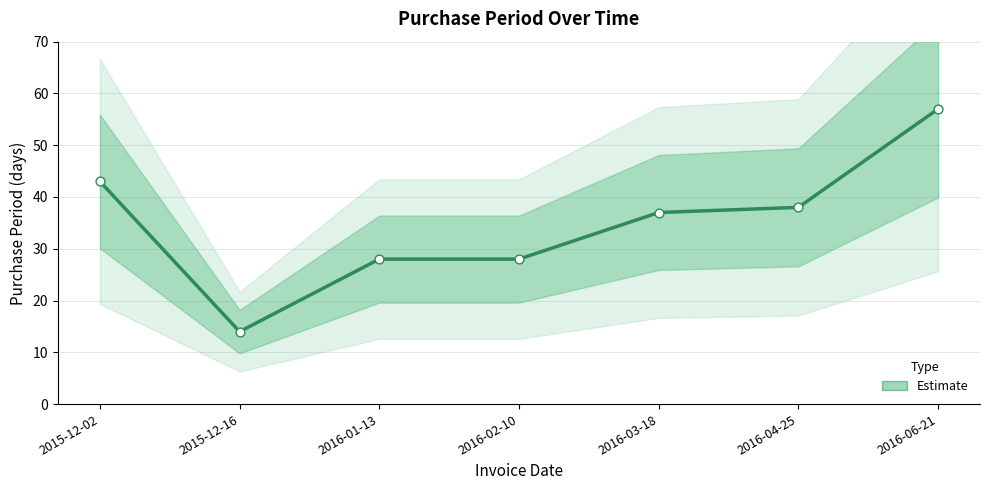

What is the change in value from 2015-12-02 to 2016-02-10?

-15